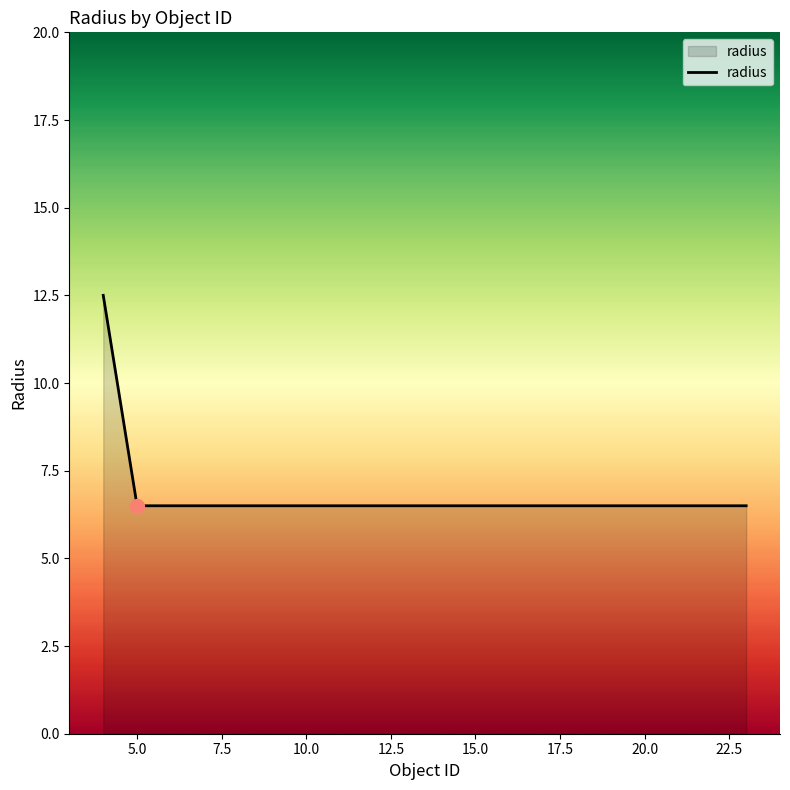

What is the maximum value shown in the chart?

12.5